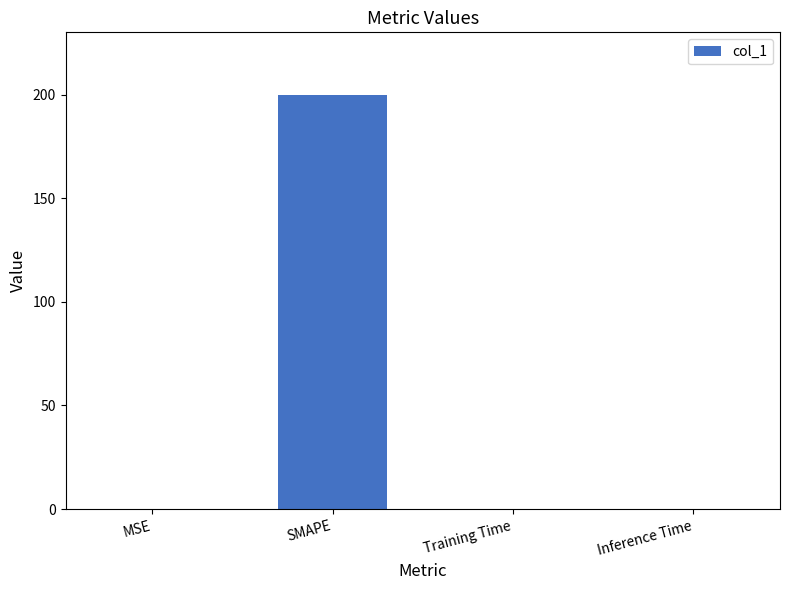

What is the approximate value at SMAPE?

200.0